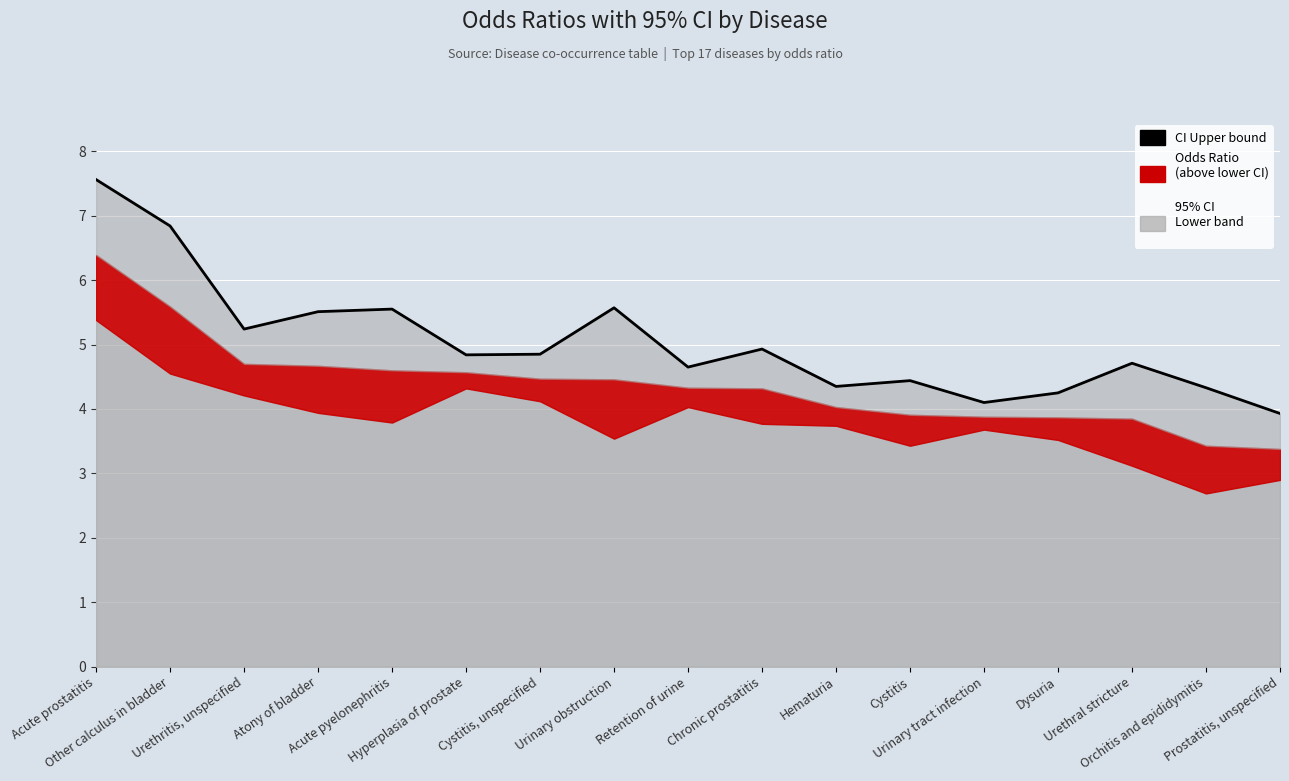

Reading right to left, transcribe all the data shown in this chart.

95% CI Upper (line): 3.9	4.3	4.7	4.2	4.1	4.4	4.3	4.9	4.7	5.6	4.8	4.8	5.5	5.5	5.2	6.8	7.6
Odds Ratio: 3.4	3.4	3.9	3.9	3.9	3.9	4.0	4.3	4.3	4.5	4.5	4.6	4.6	4.7	4.7	5.6	6.4
95% CI Lower (line): 2.9	2.7	3.1	3.5	3.7	3.4	3.7	3.8	4.0	3.5	4.1	4.3	3.8	3.9	4.2	4.5	5.4